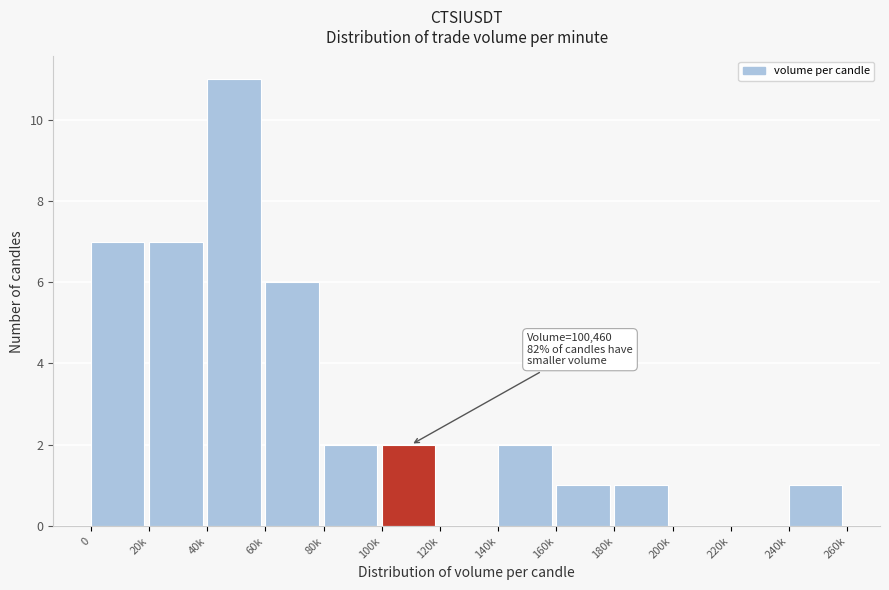

Reading left to right, list all the values displayed in this chart.

0=7	20k=7	40k=11	60k=6	80k=2	100k=2	120k=0	140k=2	160k=1	180k=1	200k=0	220k=0	240k=1